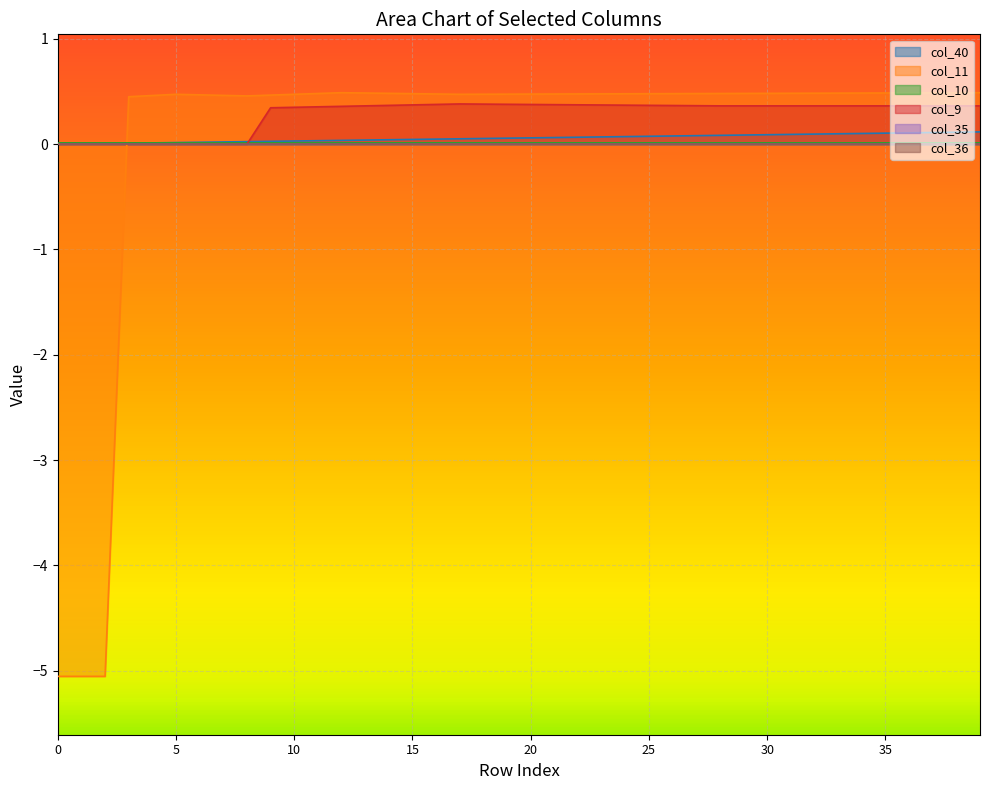

Does the chart display data point markers on the line(s)?

No